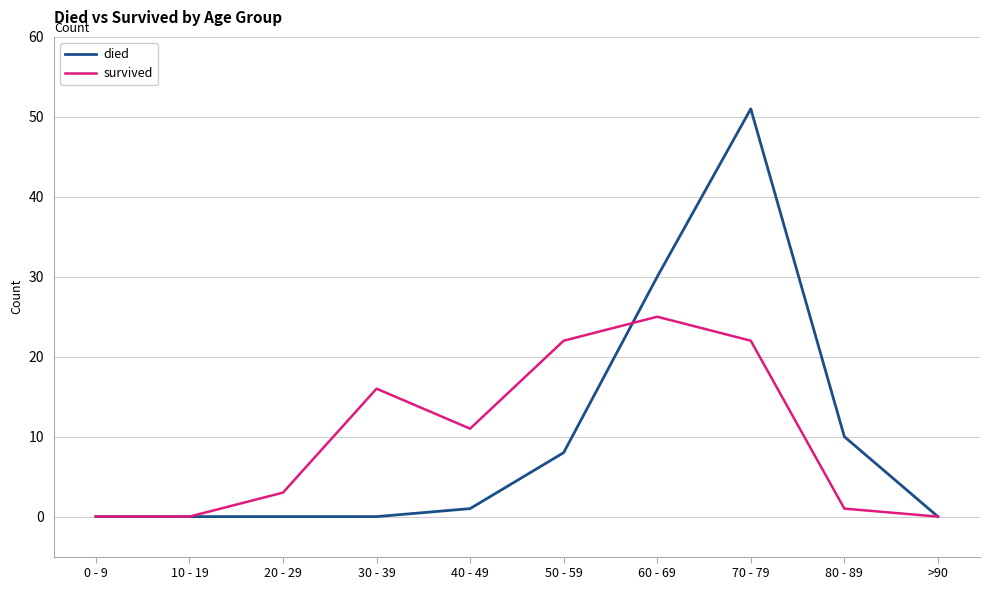

What is the average value of the died series?

10